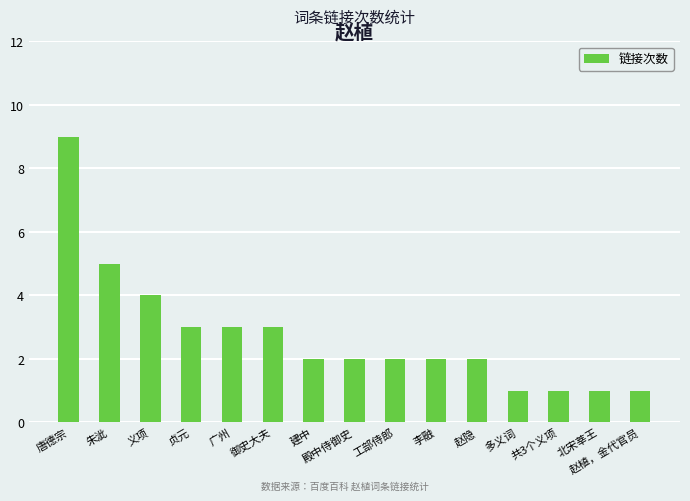

What is the smallest value displayed?

1